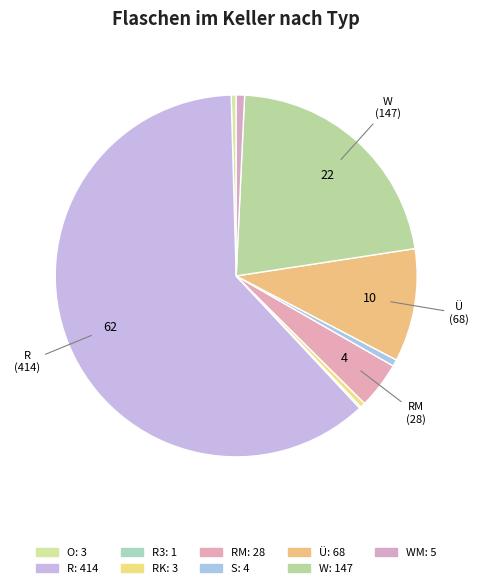

Which category accounts for the majority?

R